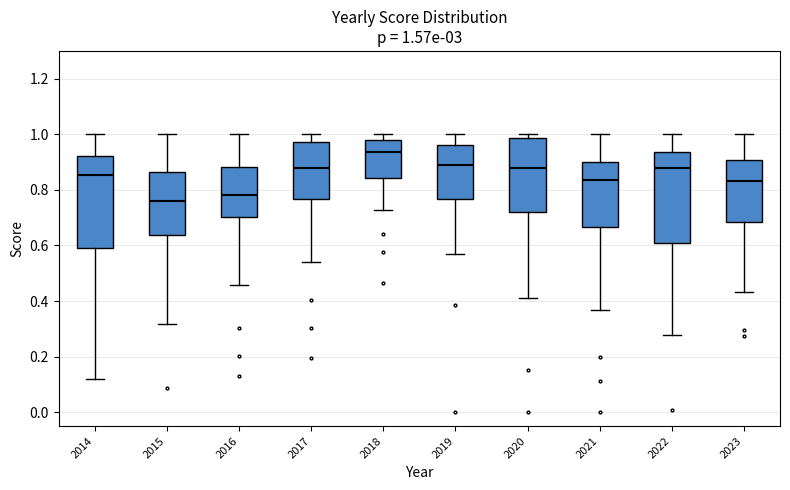

Which box has the lowest median line?

2015